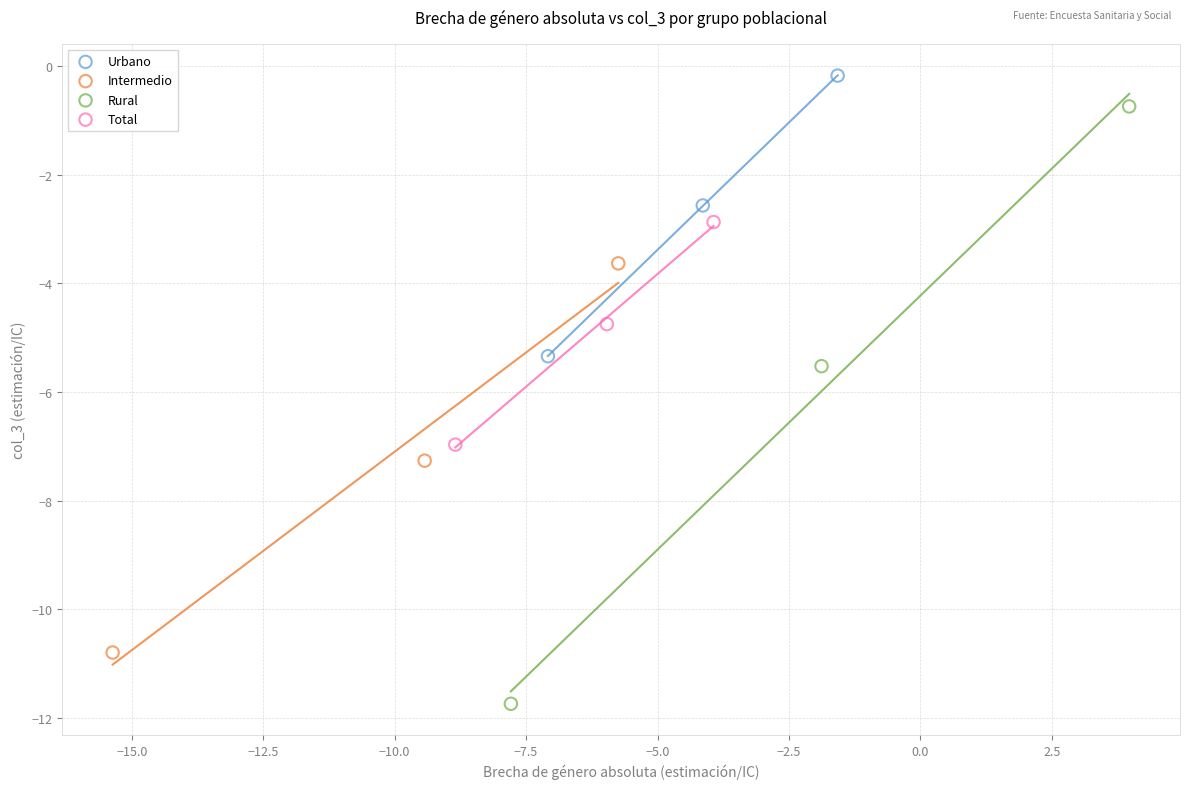

Which series contains the lowest Y value?

Rural